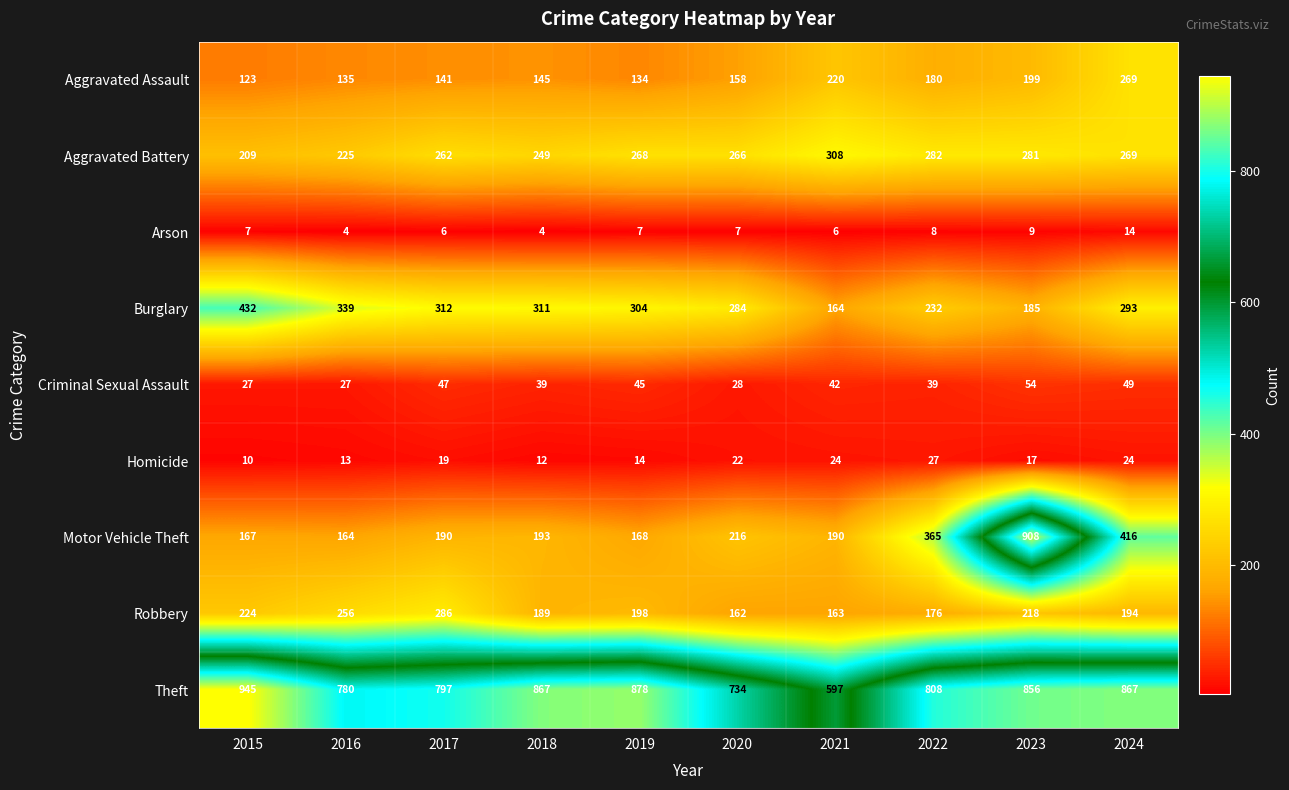

What is the sum of all Aggravated Assault values?

1704